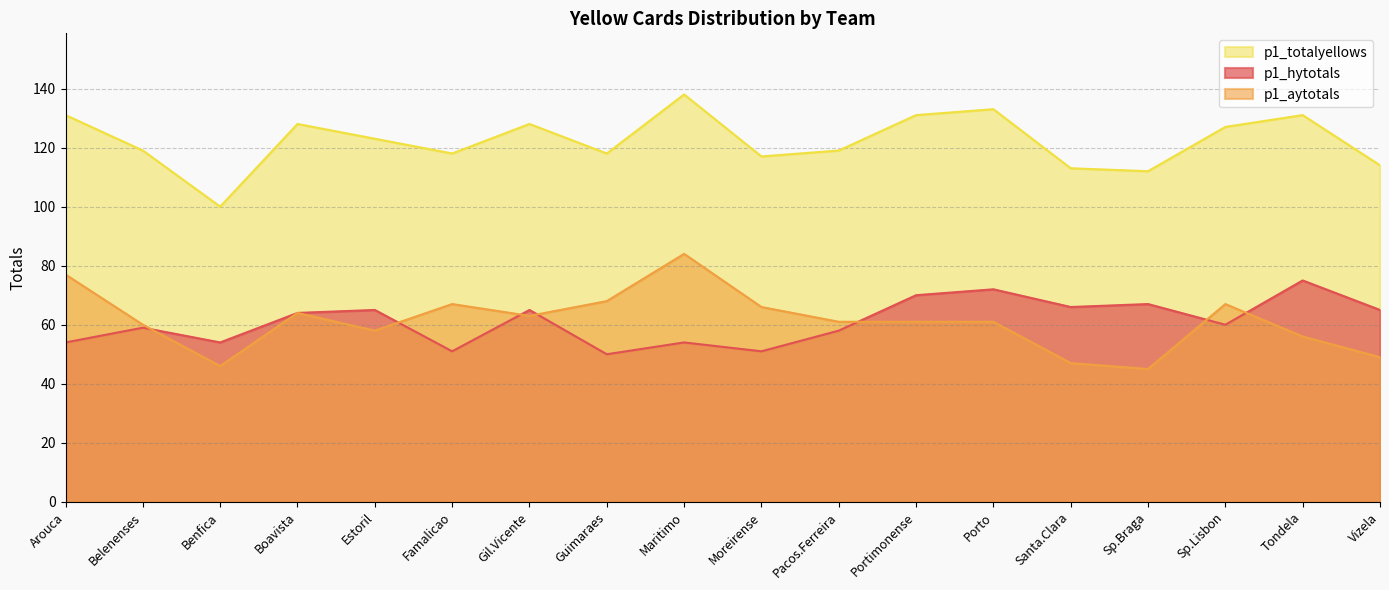

Which category has the lowest value in the p1_aytotals series?

Sp.Braga